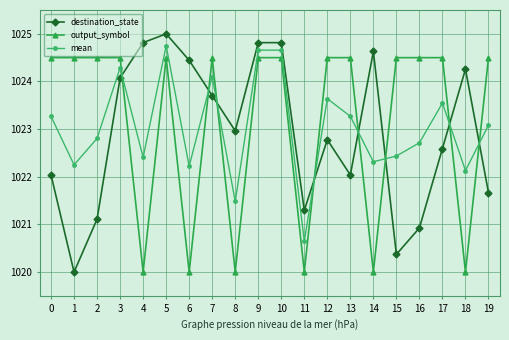

True or false: mean has more than 2 interior local peaks.

True